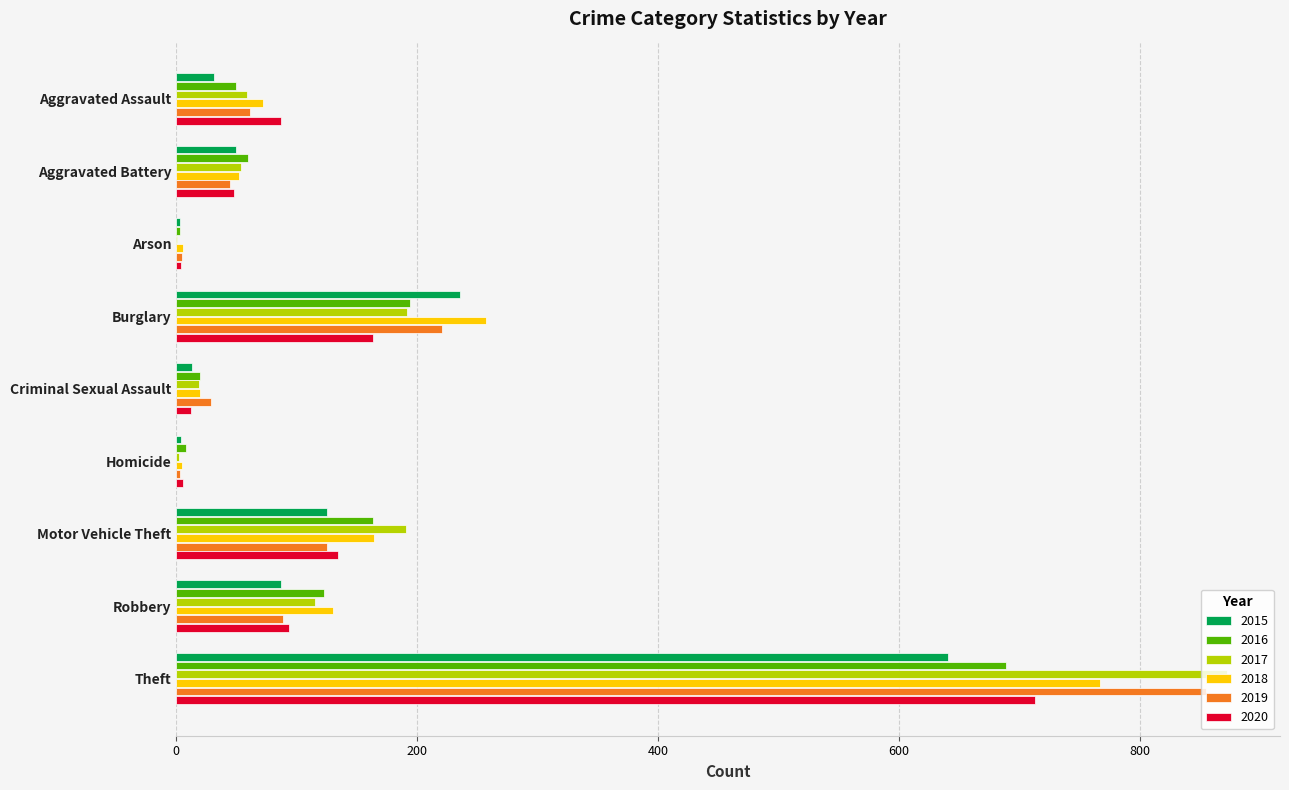

At which label is 2020 closest to 358?

Burglary